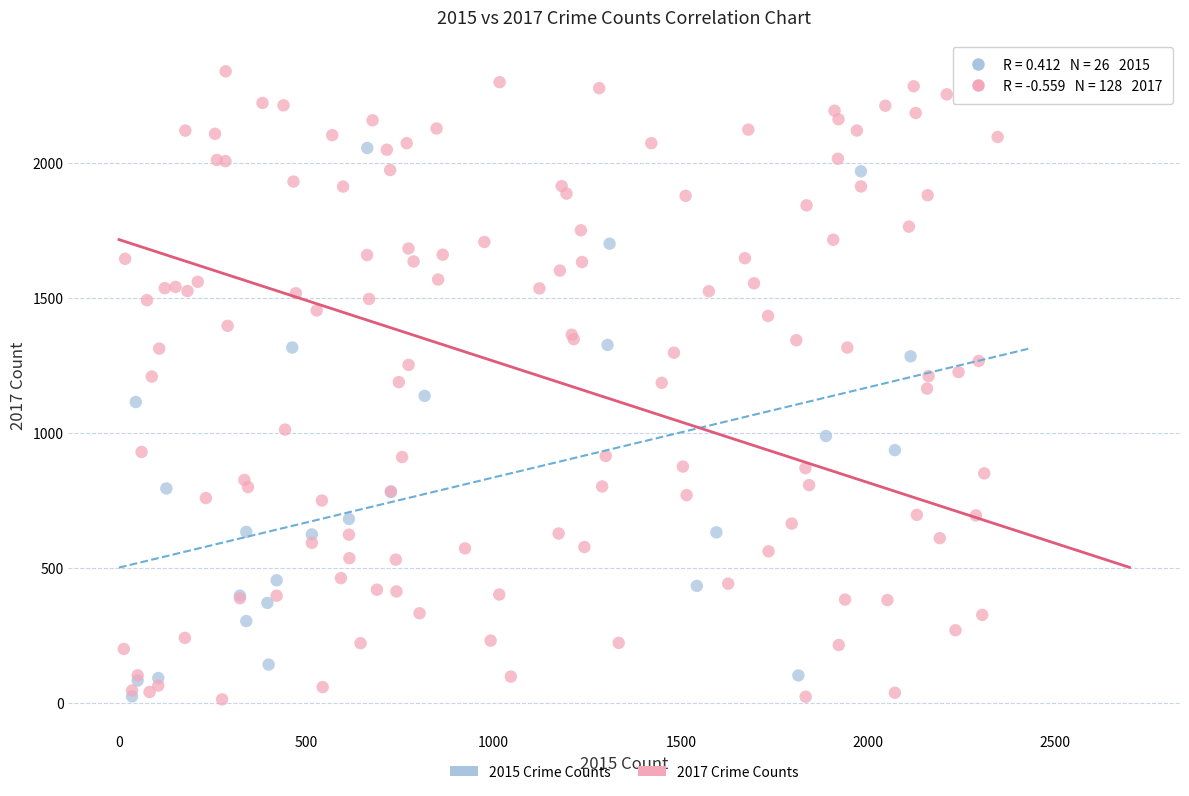

Which series contains the highest Y value?

2017 Crime Counts